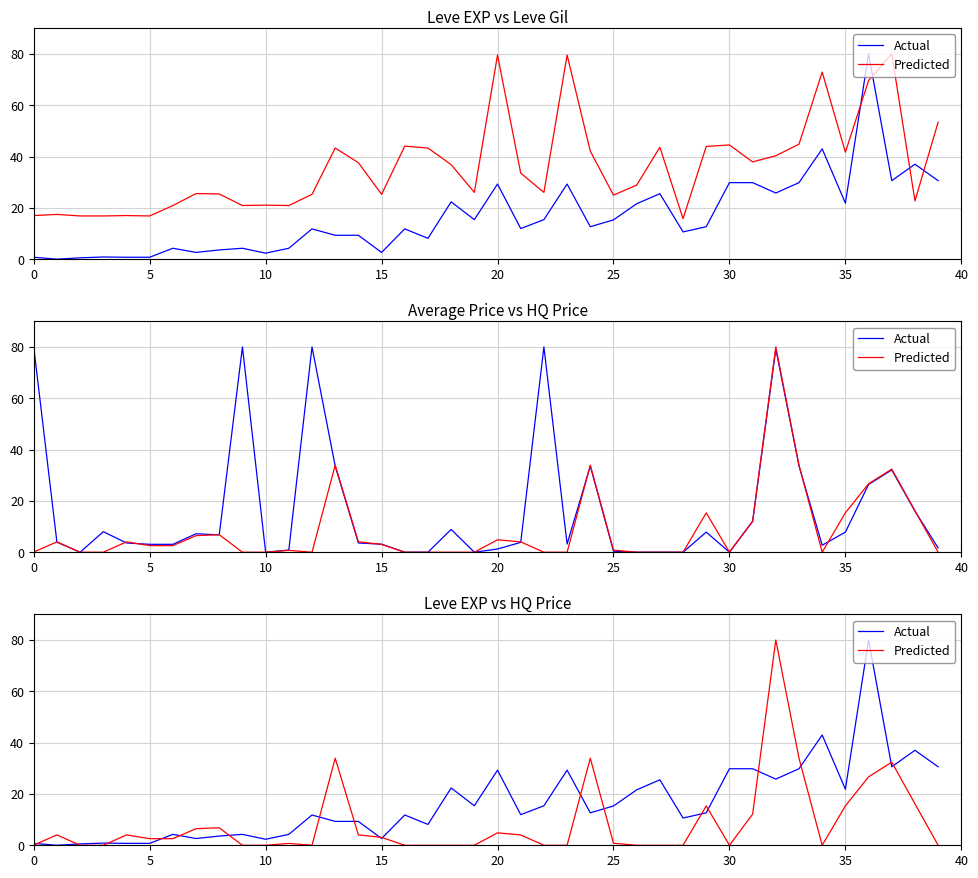

Read the Predicted value at 24.

33.9